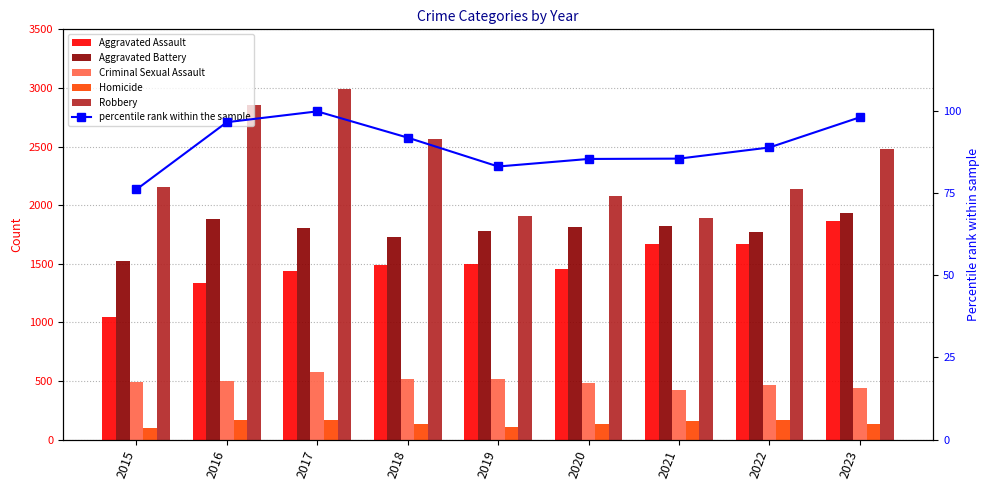

Which series has the largest total across all categories?

Robbery